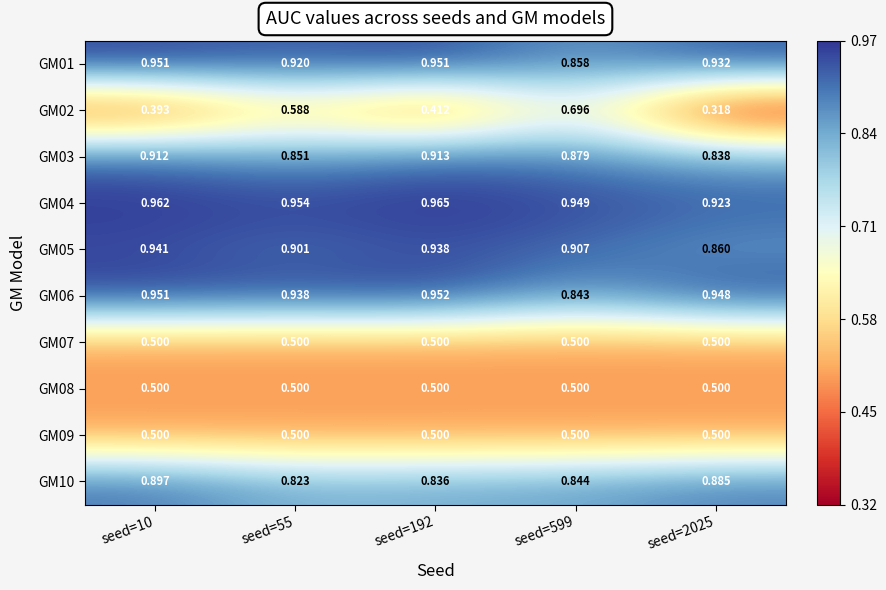

Is the value of GM05 at seed=599 greater than the value of GM07 at seed=10?

Yes